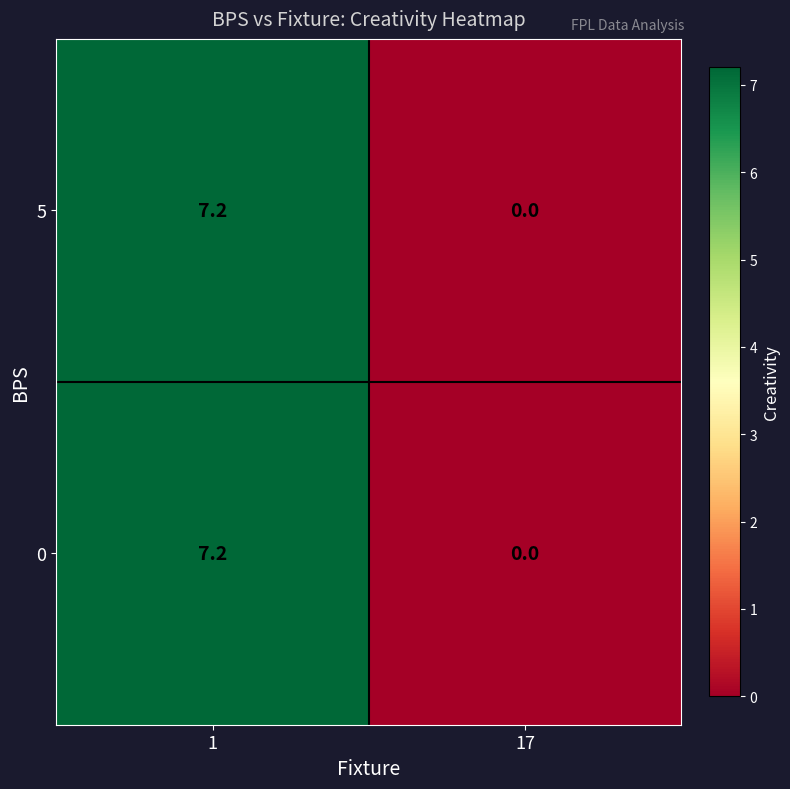

Reading left to right, transcribe all the data shown in this chart.

5: 7.2	0.0
0: 7.2	0.0